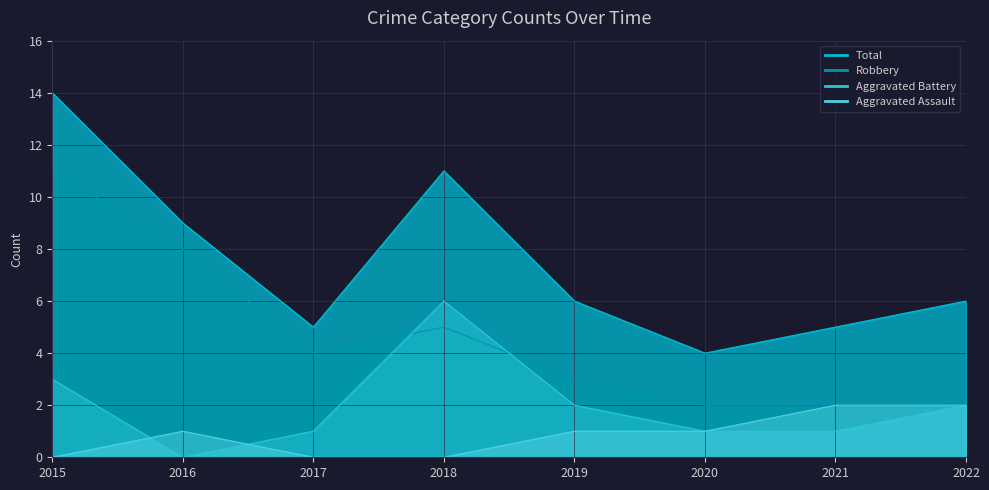

True or false: Aggravated Assault and Aggravated Battery cross at least once.

True